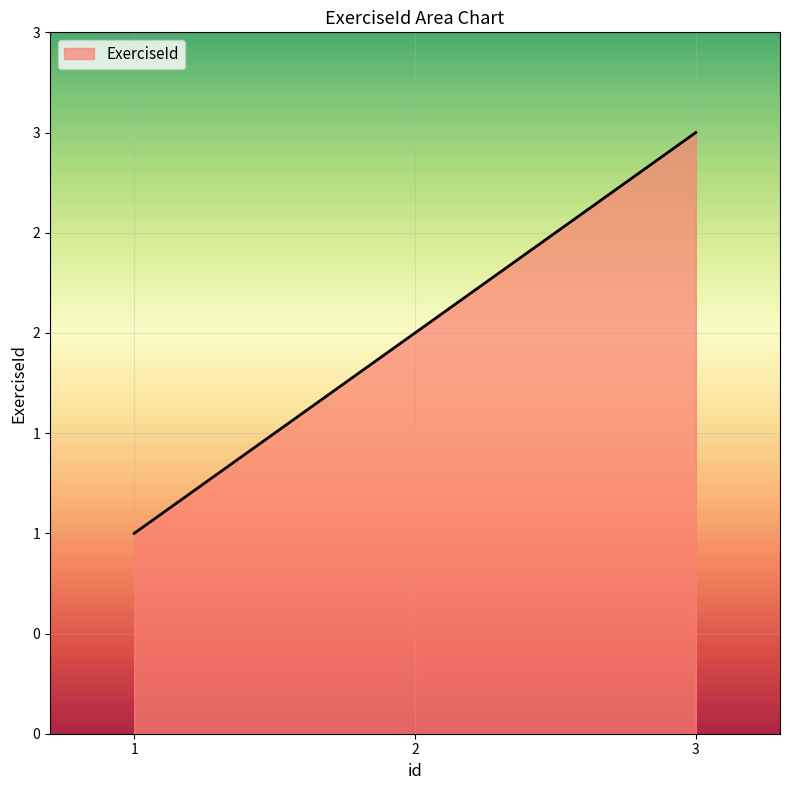

What is the difference between the maximum and minimum values?

2